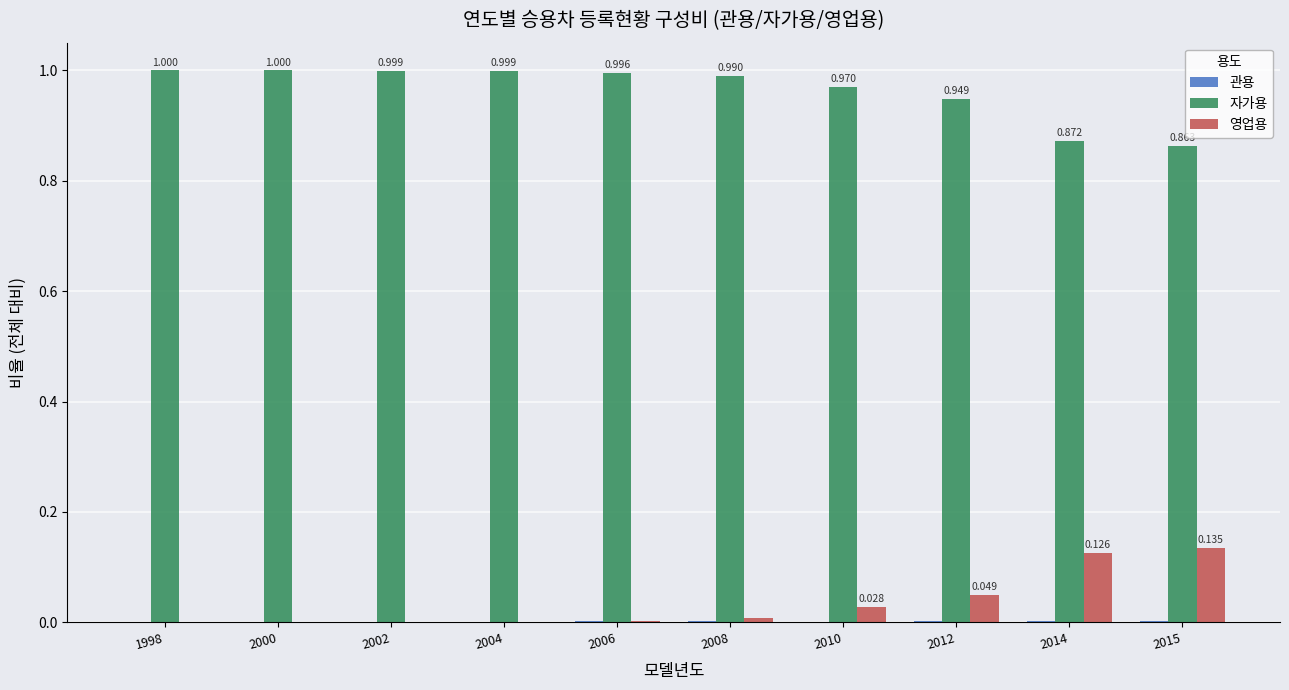

Is the value of 자가용 at 2008 greater than the value of 영업용 at 2008?

Yes